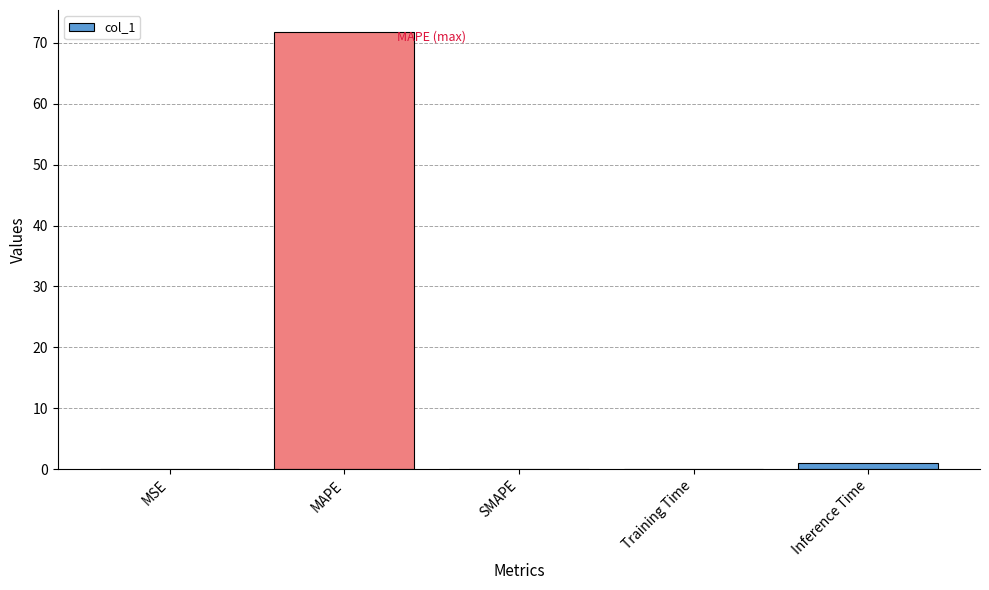

The value at MSE is 0.0. True or false?

True